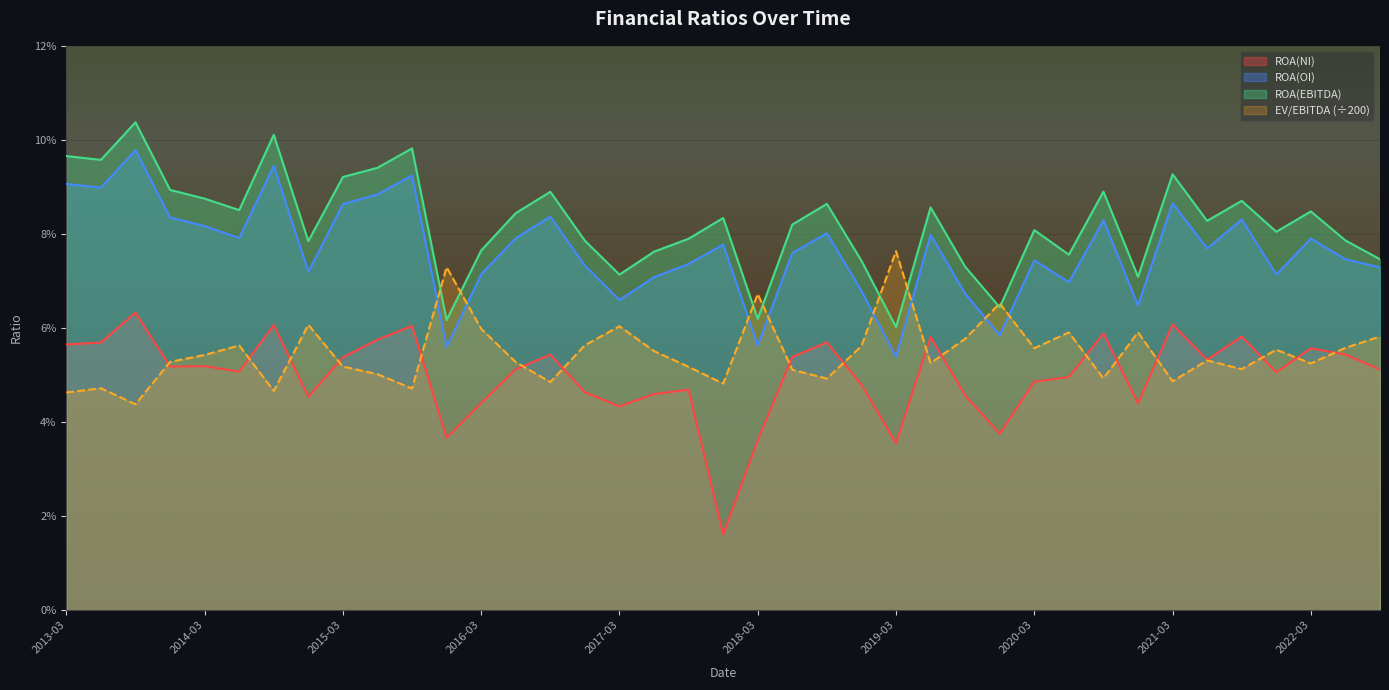

Where is the first local maximum for ROA(OI)?

2013-09